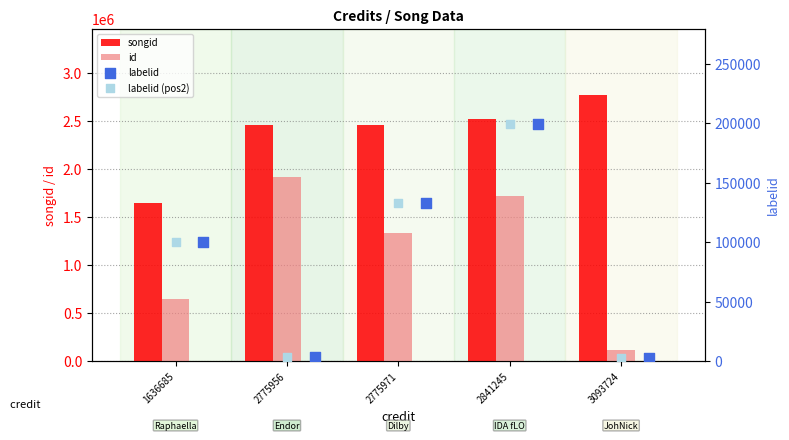

Is the value of id at 2775956 greater than the value of songid at 3093724?

No